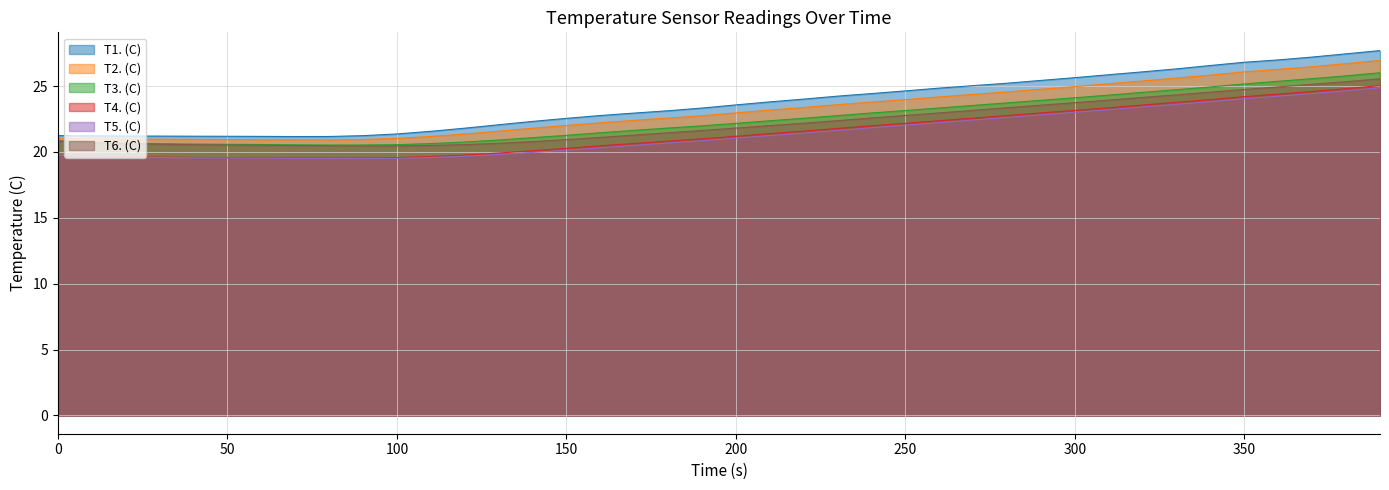

What is the total value across all series at 110?

123.1